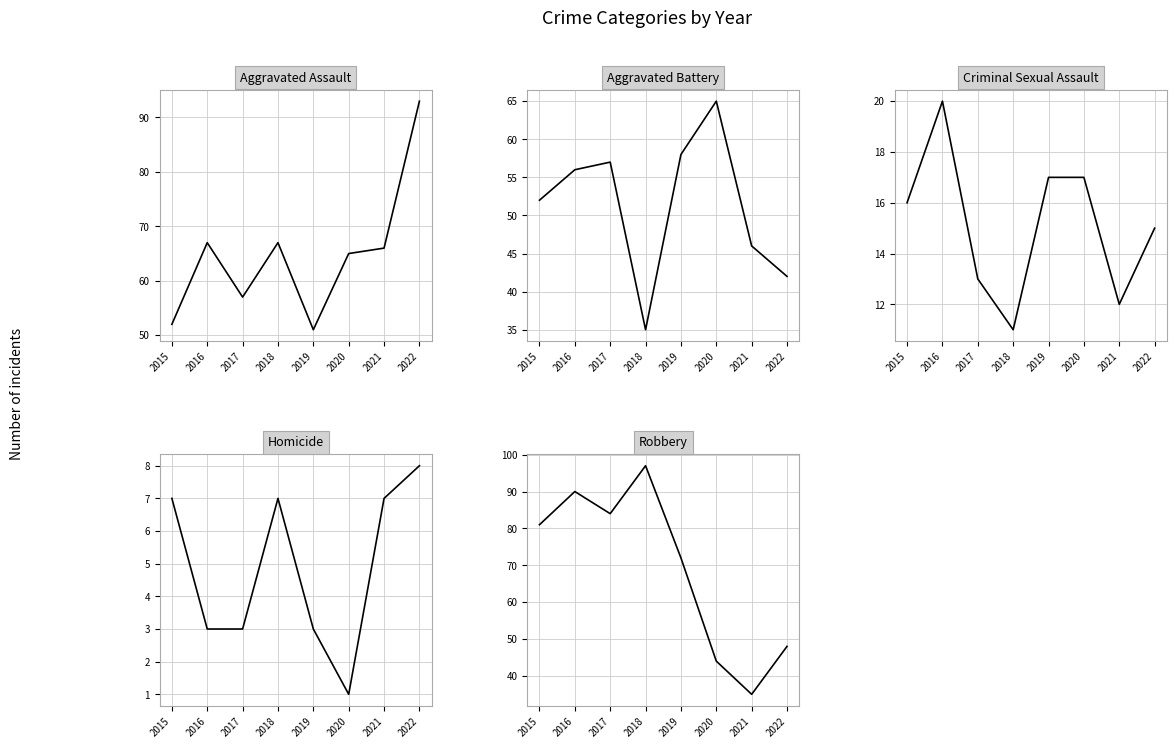

How many distinct data groups are displayed?

5